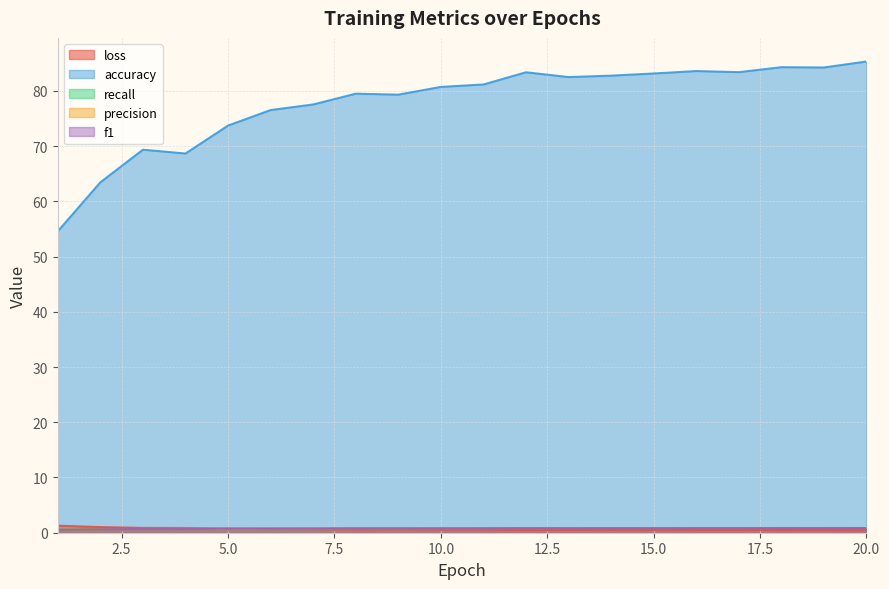

Which series has the largest total across all categories?

accuracy